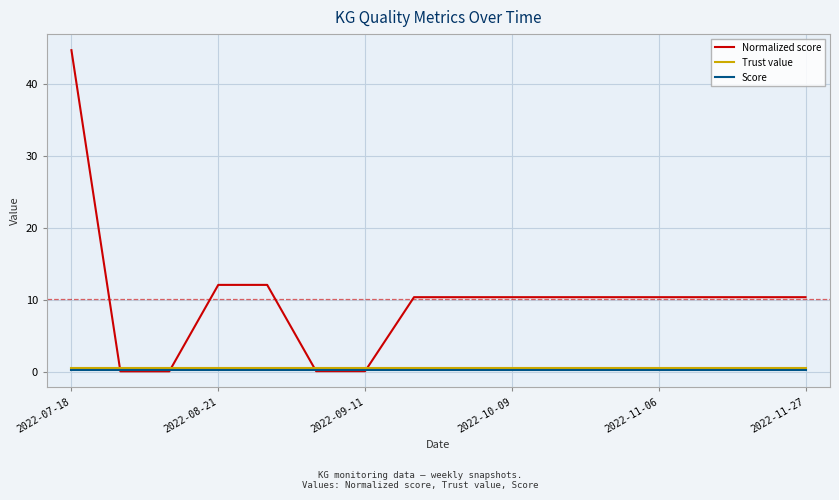

What is the maximum value shown in the chart?

44.7